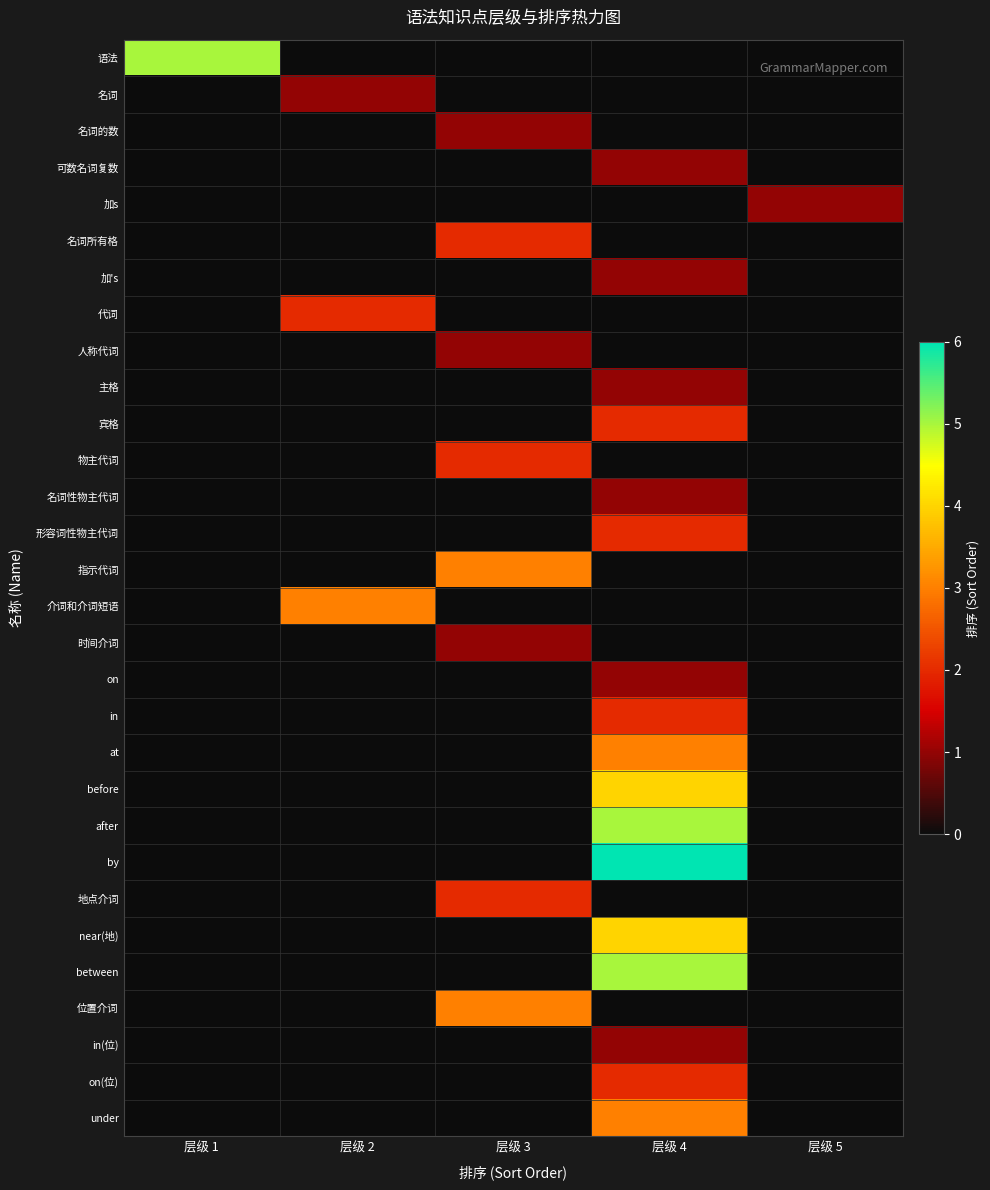

Reading left to right, extract all data points from this chart.

row_0: 层级 1=5	层级 2=0	层级 3=0	层级 4=0	层级 5=0
row_1: 层级 1=0	层级 2=1	层级 3=0	层级 4=0	层级 5=0
row_2: 层级 1=0	层级 2=0	层级 3=1	层级 4=0	层级 5=0
row_3: 层级 1=0	层级 2=0	层级 3=0	层级 4=1	层级 5=0
row_4: 层级 1=0	层级 2=0	层级 3=0	层级 4=0	层级 5=1
row_5: 层级 1=0	层级 2=0	层级 3=2	层级 4=0	层级 5=0
row_6: 层级 1=0	层级 2=0	层级 3=0	层级 4=1	层级 5=0
row_7: 层级 1=0	层级 2=2	层级 3=0	层级 4=0	层级 5=0
row_8: 层级 1=0	层级 2=0	层级 3=1	层级 4=0	层级 5=0
row_9: 层级 1=0	层级 2=0	层级 3=0	层级 4=1	层级 5=0
row_10: 层级 1=0	层级 2=0	层级 3=0	层级 4=2	层级 5=0
row_11: 层级 1=0	层级 2=0	层级 3=2	层级 4=0	层级 5=0
row_12: 层级 1=0	层级 2=0	层级 3=0	层级 4=1	层级 5=0
row_13: 层级 1=0	层级 2=0	层级 3=0	层级 4=2	层级 5=0
row_14: 层级 1=0	层级 2=0	层级 3=3	层级 4=0	层级 5=0
row_15: 层级 1=0	层级 2=3	层级 3=0	层级 4=0	层级 5=0
row_16: 层级 1=0	层级 2=0	层级 3=1	层级 4=0	层级 5=0
row_17: 层级 1=0	层级 2=0	层级 3=0	层级 4=1	层级 5=0
row_18: 层级 1=0	层级 2=0	层级 3=0	层级 4=2	层级 5=0
row_19: 层级 1=0	层级 2=0	层级 3=0	层级 4=3	层级 5=0
row_20: 层级 1=0	层级 2=0	层级 3=0	层级 4=4	层级 5=0
row_21: 层级 1=0	层级 2=0	层级 3=0	层级 4=5	层级 5=0
row_22: 层级 1=0	层级 2=0	层级 3=0	层级 4=6	层级 5=0
row_23: 层级 1=0	层级 2=0	层级 3=2	层级 4=0	层级 5=0
row_24: 层级 1=0	层级 2=0	层级 3=0	层级 4=4	层级 5=0
row_25: 层级 1=0	层级 2=0	层级 3=0	层级 4=5	层级 5=0
row_26: 层级 1=0	层级 2=0	层级 3=3	层级 4=0	层级 5=0
row_27: 层级 1=0	层级 2=0	层级 3=0	层级 4=1	层级 5=0
row_28: 层级 1=0	层级 2=0	层级 3=0	层级 4=2	层级 5=0
row_29: 层级 1=0	层级 2=0	层级 3=0	层级 4=3	层级 5=0